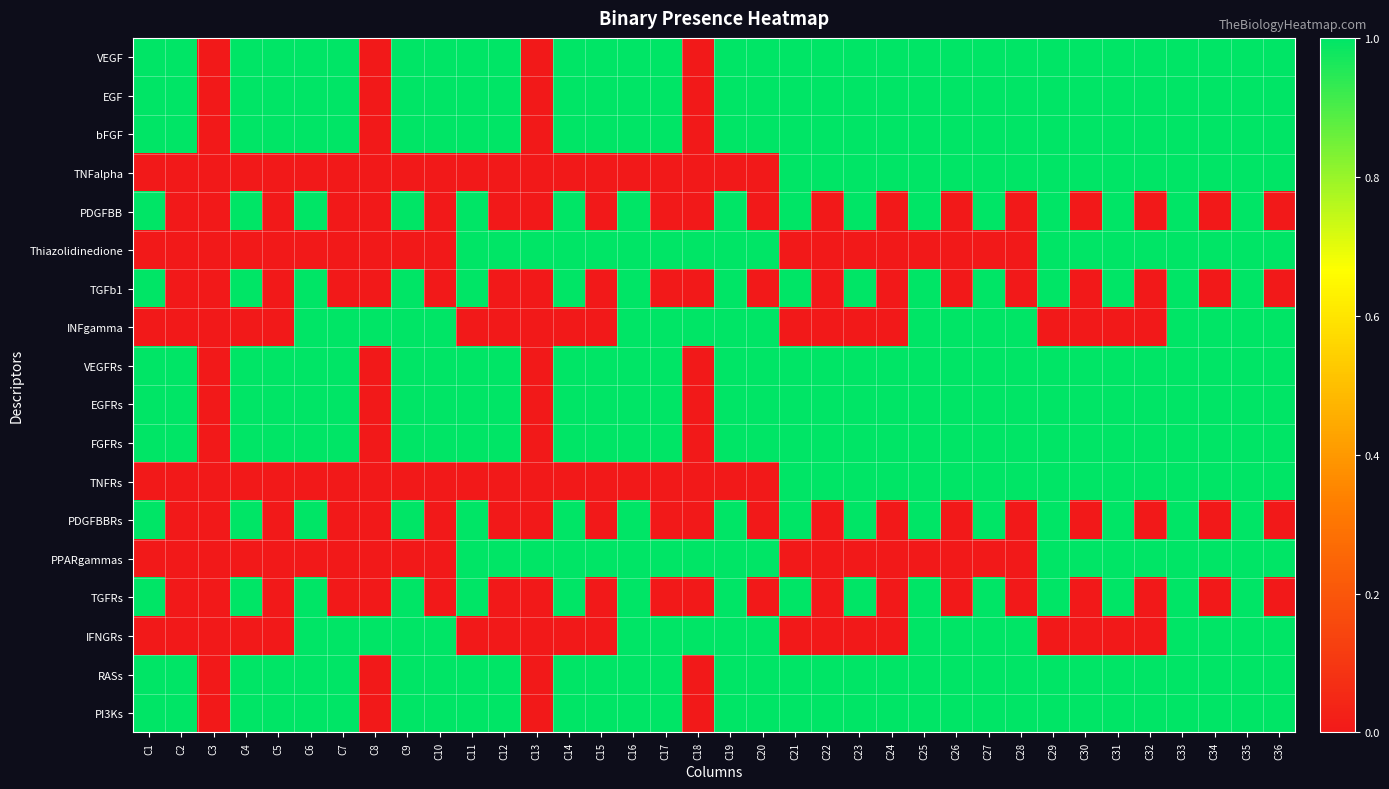

Reading left to right, list all the values displayed in this chart.

VEGF: C1=1	C2=1	C3=0	C4=1	C5=1	C6=1	C7=1	C8=0	C9=1	C10=1	C11=1	C12=1	C13=0	C14=1	C15=1	C16=1	C17=1	C18=0	C19=1	C20=1	C21=1	C22=1	C23=1	C24=1	C25=1	C26=1	C27=1	C28=1	C29=1	C30=1	C31=1	C32=1	C33=1	C34=1	C35=1	C36=1
EGF: C1=1	C2=1	C3=0	C4=1	C5=1	C6=1	C7=1	C8=0	C9=1	C10=1	C11=1	C12=1	C13=0	C14=1	C15=1	C16=1	C17=1	C18=0	C19=1	C20=1	C21=1	C22=1	C23=1	C24=1	C25=1	C26=1	C27=1	C28=1	C29=1	C30=1	C31=1	C32=1	C33=1	C34=1	C35=1	C36=1
bFGF: C1=1	C2=1	C3=0	C4=1	C5=1	C6=1	C7=1	C8=0	C9=1	C10=1	C11=1	C12=1	C13=0	C14=1	C15=1	C16=1	C17=1	C18=0	C19=1	C20=1	C21=1	C22=1	C23=1	C24=1	C25=1	C26=1	C27=1	C28=1	C29=1	C30=1	C31=1	C32=1	C33=1	C34=1	C35=1	C36=1
TNFalpha: C1=0	C2=0	C3=0	C4=0	C5=0	C6=0	C7=0	C8=0	C9=0	C10=0	C11=0	C12=0	C13=0	C14=0	C15=0	C16=0	C17=0	C18=0	C19=0	C20=0	C21=1	C22=1	C23=1	C24=1	C25=1	C26=1	C27=1	C28=1	C29=1	C30=1	C31=1	C32=1	C33=1	C34=1	C35=1	C36=1
PDGFBB: C1=1	C2=0	C3=0	C4=1	C5=0	C6=1	C7=0	C8=0	C9=1	C10=0	C11=1	C12=0	C13=0	C14=1	C15=0	C16=1	C17=0	C18=0	C19=1	C20=0	C21=1	C22=0	C23=1	C24=0	C25=1	C26=0	C27=1	C28=0	C29=1	C30=0	C31=1	C32=0	C33=1	C34=0	C35=1	C36=0
Thiazolidinedione: C1=0	C2=0	C3=0	C4=0	C5=0	C6=0	C7=0	C8=0	C9=0	C10=0	C11=1	C12=1	C13=1	C14=1	C15=1	C16=1	C17=1	C18=1	C19=1	C20=1	C21=0	C22=0	C23=0	C24=0	C25=0	C26=0	C27=0	C28=0	C29=1	C30=1	C31=1	C32=1	C33=1	C34=1	C35=1	C36=1
TGFb1: C1=1	C2=0	C3=0	C4=1	C5=0	C6=1	C7=0	C8=0	C9=1	C10=0	C11=1	C12=0	C13=0	C14=1	C15=0	C16=1	C17=0	C18=0	C19=1	C20=0	C21=1	C22=0	C23=1	C24=0	C25=1	C26=0	C27=1	C28=0	C29=1	C30=0	C31=1	C32=0	C33=1	C34=0	C35=1	C36=0
INFgamma: C1=0	C2=0	C3=0	C4=0	C5=0	C6=1	C7=1	C8=1	C9=1	C10=1	C11=0	C12=0	C13=0	C14=0	C15=0	C16=1	C17=1	C18=1	C19=1	C20=1	C21=0	C22=0	C23=0	C24=0	C25=1	C26=1	C27=1	C28=1	C29=0	C30=0	C31=0	C32=0	C33=1	C34=1	C35=1	C36=1
VEGFRs: C1=1	C2=1	C3=0	C4=1	C5=1	C6=1	C7=1	C8=0	C9=1	C10=1	C11=1	C12=1	C13=0	C14=1	C15=1	C16=1	C17=1	C18=0	C19=1	C20=1	C21=1	C22=1	C23=1	C24=1	C25=1	C26=1	C27=1	C28=1	C29=1	C30=1	C31=1	C32=1	C33=1	C34=1	C35=1	C36=1
EGFRs: C1=1	C2=1	C3=0	C4=1	C5=1	C6=1	C7=1	C8=0	C9=1	C10=1	C11=1	C12=1	C13=0	C14=1	C15=1	C16=1	C17=1	C18=0	C19=1	C20=1	C21=1	C22=1	C23=1	C24=1	C25=1	C26=1	C27=1	C28=1	C29=1	C30=1	C31=1	C32=1	C33=1	C34=1	C35=1	C36=1
FGFRs: C1=1	C2=1	C3=0	C4=1	C5=1	C6=1	C7=1	C8=0	C9=1	C10=1	C11=1	C12=1	C13=0	C14=1	C15=1	C16=1	C17=1	C18=0	C19=1	C20=1	C21=1	C22=1	C23=1	C24=1	C25=1	C26=1	C27=1	C28=1	C29=1	C30=1	C31=1	C32=1	C33=1	C34=1	C35=1	C36=1
TNFRs: C1=0	C2=0	C3=0	C4=0	C5=0	C6=0	C7=0	C8=0	C9=0	C10=0	C11=0	C12=0	C13=0	C14=0	C15=0	C16=0	C17=0	C18=0	C19=0	C20=0	C21=1	C22=1	C23=1	C24=1	C25=1	C26=1	C27=1	C28=1	C29=1	C30=1	C31=1	C32=1	C33=1	C34=1	C35=1	C36=1
PDGFBBRs: C1=1	C2=0	C3=0	C4=1	C5=0	C6=1	C7=0	C8=0	C9=1	C10=0	C11=1	C12=0	C13=0	C14=1	C15=0	C16=1	C17=0	C18=0	C19=1	C20=0	C21=1	C22=0	C23=1	C24=0	C25=1	C26=0	C27=1	C28=0	C29=1	C30=0	C31=1	C32=0	C33=1	C34=0	C35=1	C36=0
PPARgammas: C1=0	C2=0	C3=0	C4=0	C5=0	C6=0	C7=0	C8=0	C9=0	C10=0	C11=1	C12=1	C13=1	C14=1	C15=1	C16=1	C17=1	C18=1	C19=1	C20=1	C21=0	C22=0	C23=0	C24=0	C25=0	C26=0	C27=0	C28=0	C29=1	C30=1	C31=1	C32=1	C33=1	C34=1	C35=1	C36=1
TGFRs: C1=1	C2=0	C3=0	C4=1	C5=0	C6=1	C7=0	C8=0	C9=1	C10=0	C11=1	C12=0	C13=0	C14=1	C15=0	C16=1	C17=0	C18=0	C19=1	C20=0	C21=1	C22=0	C23=1	C24=0	C25=1	C26=0	C27=1	C28=0	C29=1	C30=0	C31=1	C32=0	C33=1	C34=0	C35=1	C36=0
IFNGRs: C1=0	C2=0	C3=0	C4=0	C5=0	C6=1	C7=1	C8=1	C9=1	C10=1	C11=0	C12=0	C13=0	C14=0	C15=0	C16=1	C17=1	C18=1	C19=1	C20=1	C21=0	C22=0	C23=0	C24=0	C25=1	C26=1	C27=1	C28=1	C29=0	C30=0	C31=0	C32=0	C33=1	C34=1	C35=1	C36=1
RASs: C1=1	C2=1	C3=0	C4=1	C5=1	C6=1	C7=1	C8=0	C9=1	C10=1	C11=1	C12=1	C13=0	C14=1	C15=1	C16=1	C17=1	C18=0	C19=1	C20=1	C21=1	C22=1	C23=1	C24=1	C25=1	C26=1	C27=1	C28=1	C29=1	C30=1	C31=1	C32=1	C33=1	C34=1	C35=1	C36=1
PI3Ks: C1=1	C2=1	C3=0	C4=1	C5=1	C6=1	C7=1	C8=0	C9=1	C10=1	C11=1	C12=1	C13=0	C14=1	C15=1	C16=1	C17=1	C18=0	C19=1	C20=1	C21=1	C22=1	C23=1	C24=1	C25=1	C26=1	C27=1	C28=1	C29=1	C30=1	C31=1	C32=1	C33=1	C34=1	C35=1	C36=1